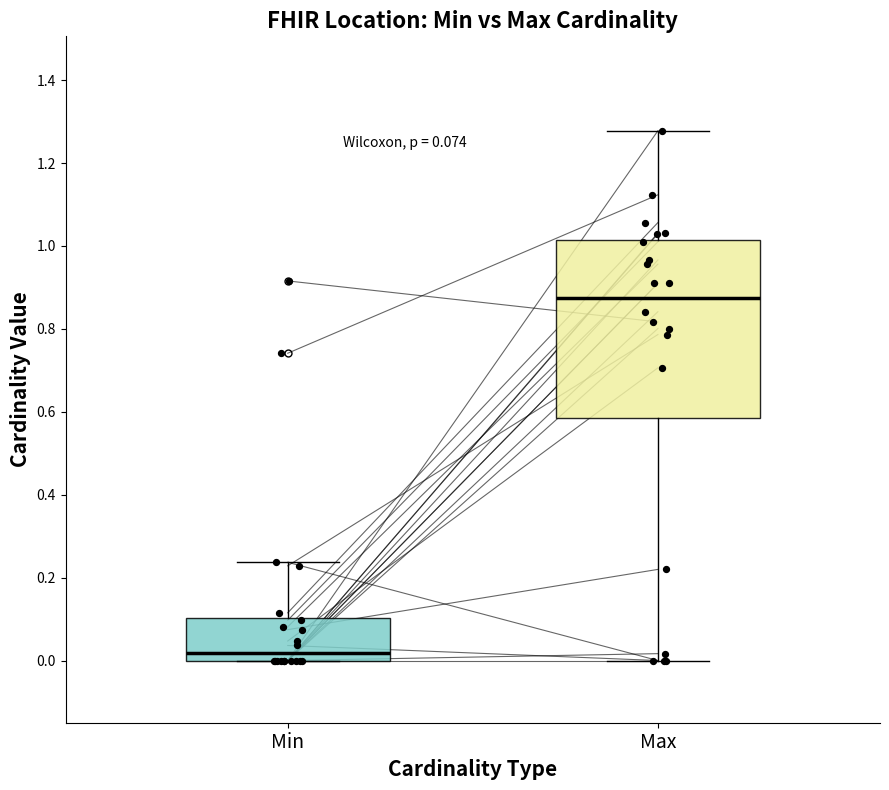

Which box's median line is the highest?

Max